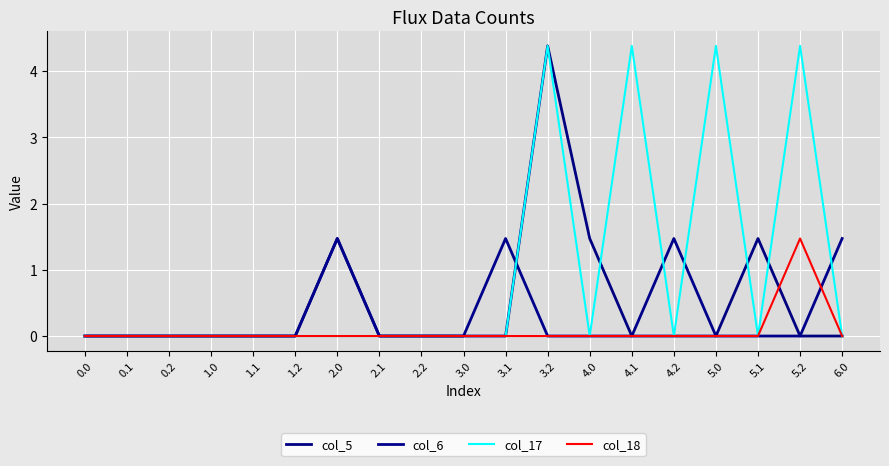

The value of col_17 at 5.1 is 1.9. True or false?

False